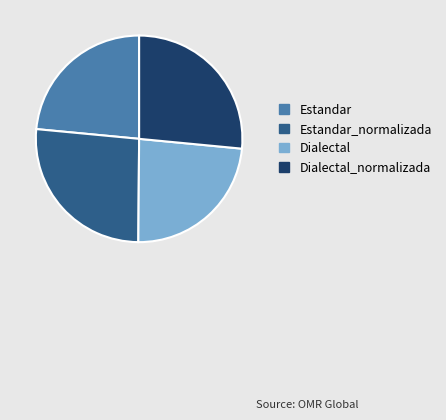

Is there a majority slice in this chart?

No